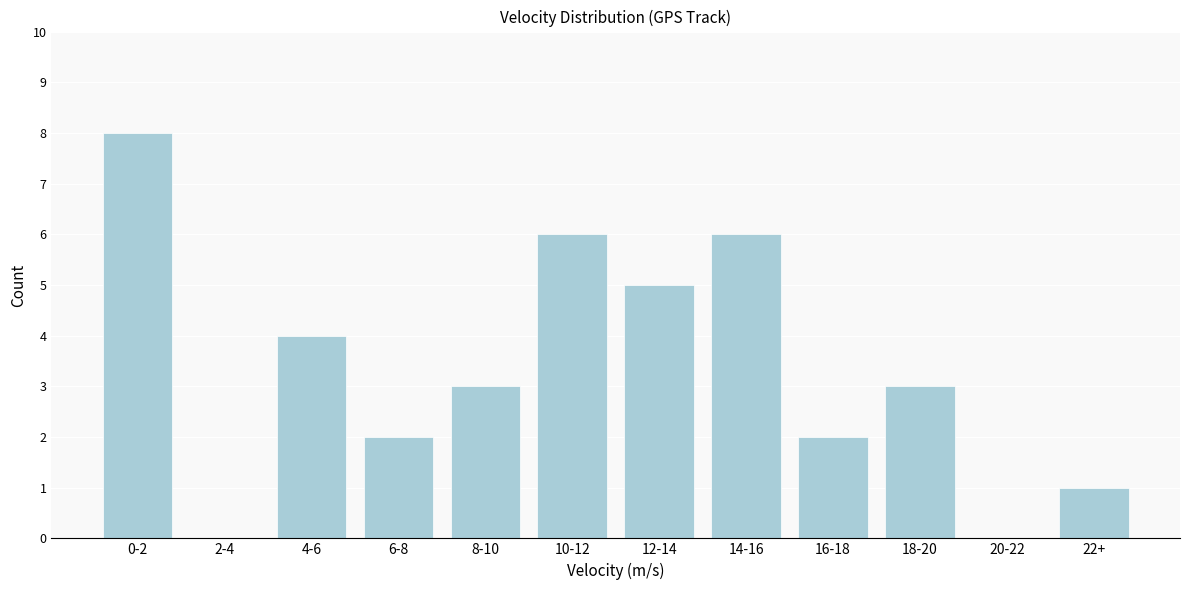

Reading left to right, extract all data points from this chart.

0-2=8	2-4=0	4-6=4	6-8=2	8-10=3	10-12=6	12-14=5	14-16=6	16-18=2	18-20=3	20-22=0	22+=1